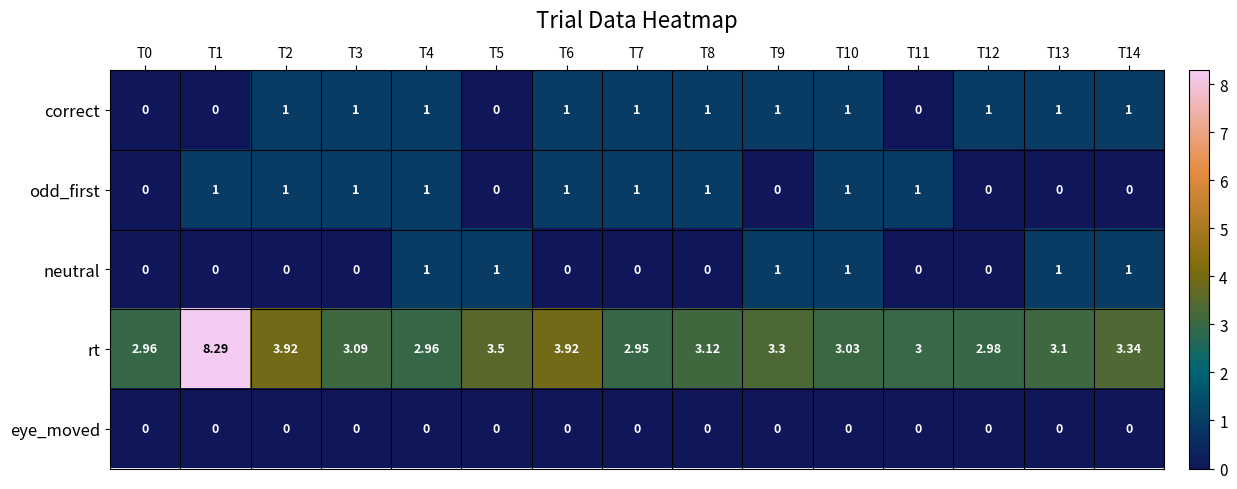

Between T7 and T12, which series saw the biggest shift?

odd_first